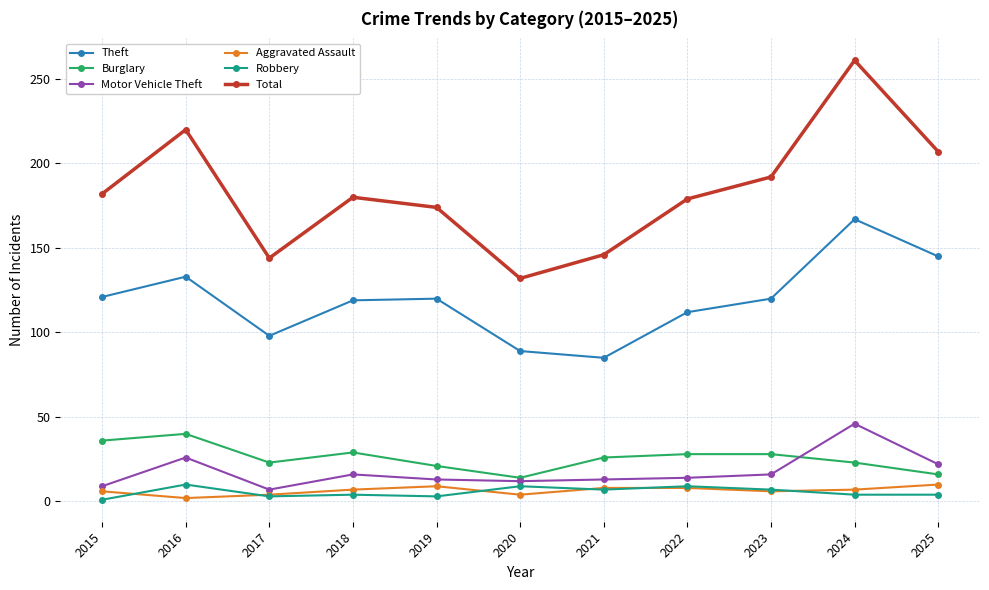

At which category is the sum across all series the highest?

2024